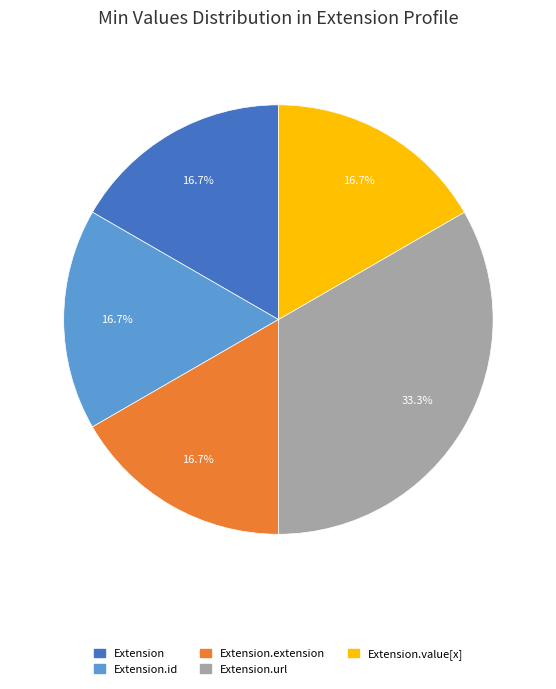

Is there any slice that represents more than half of the pie?

No